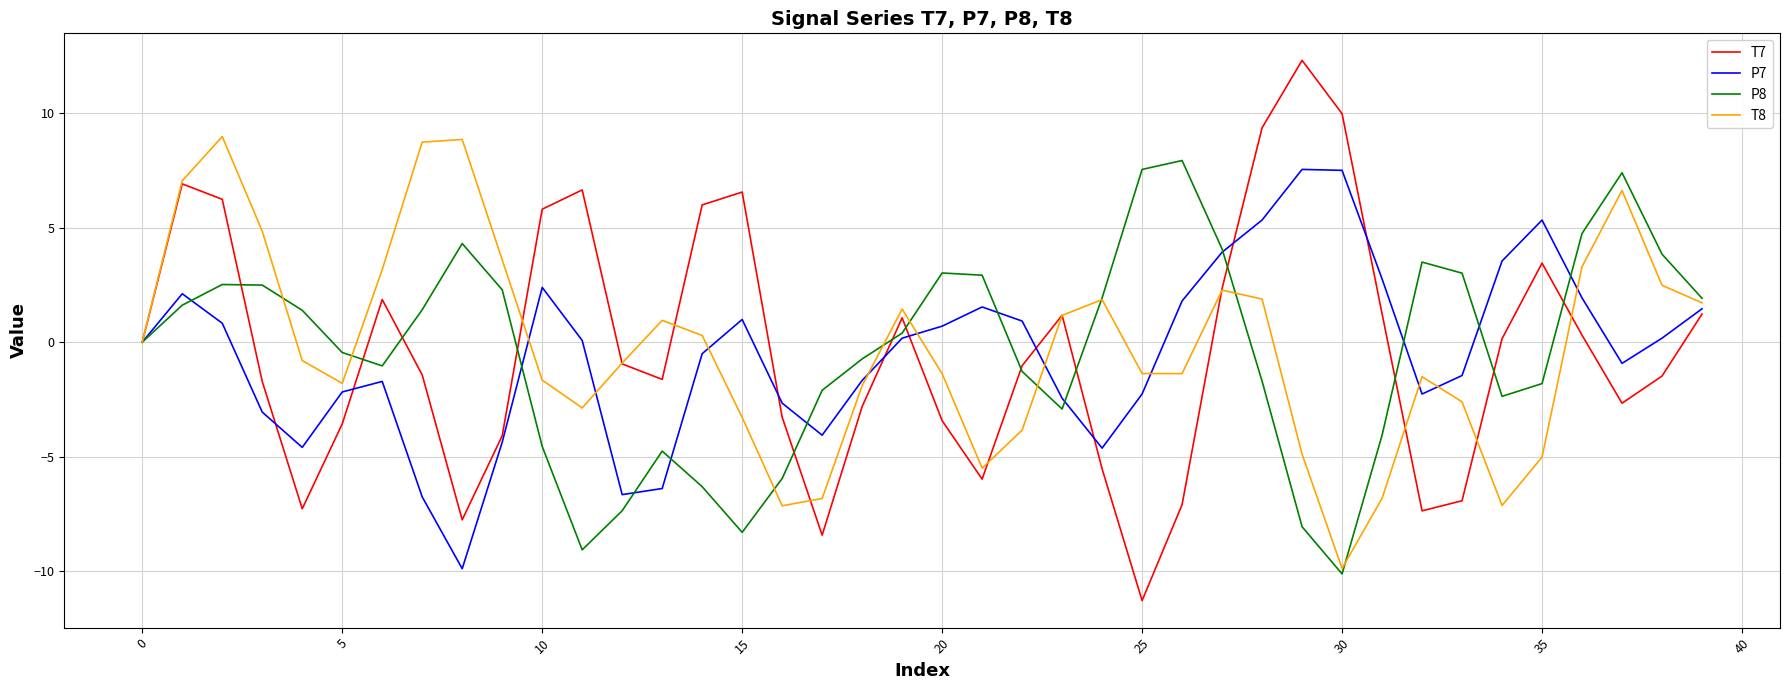

Which series has the widest spread of values?

T7